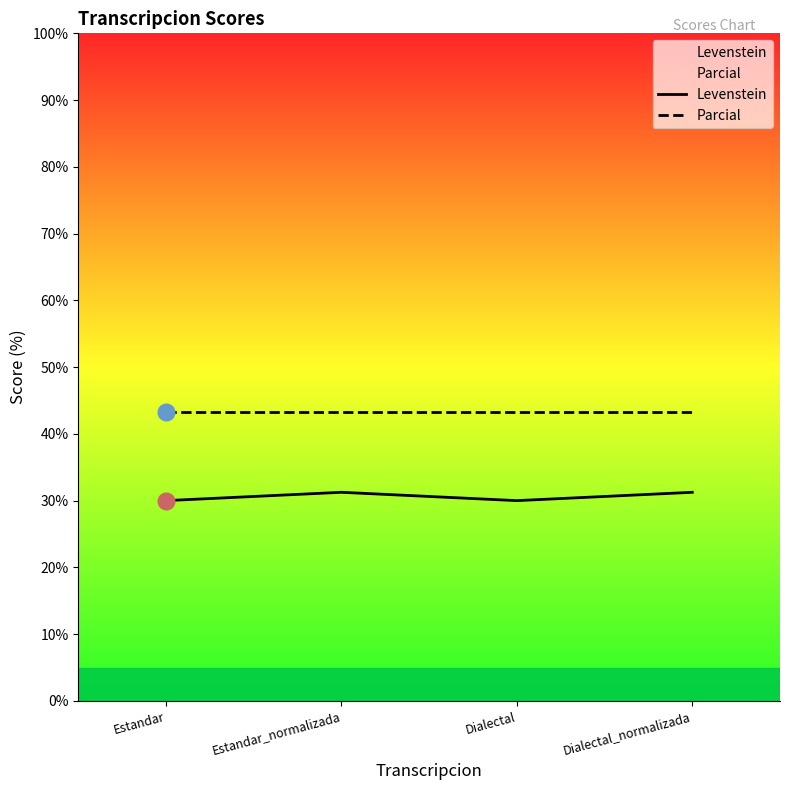

Rank the series by their maximum value, from lowest to highest.

Levenstein, Parcial